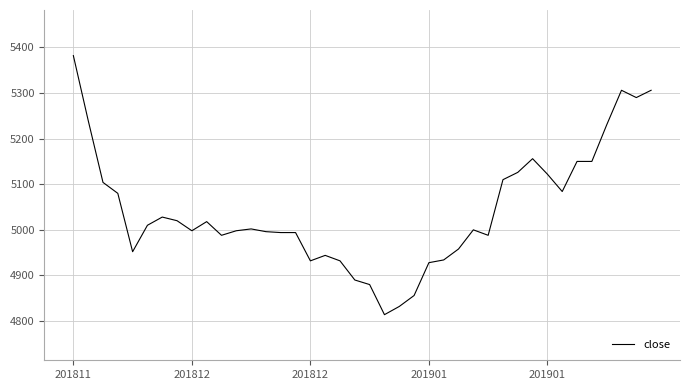

What is the maximum value shown in the chart?

5382